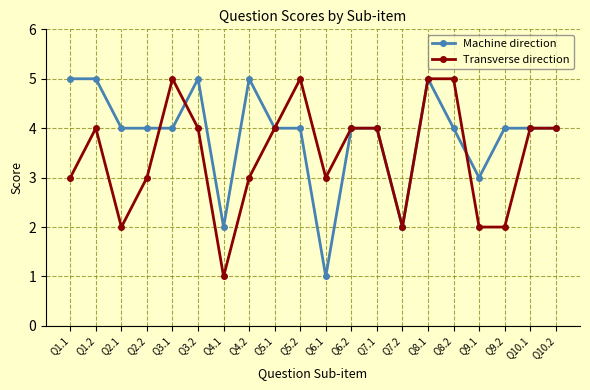

Is the value of Transverse direction at Q9.1 greater than the value of Machine direction at Q8.2?

No